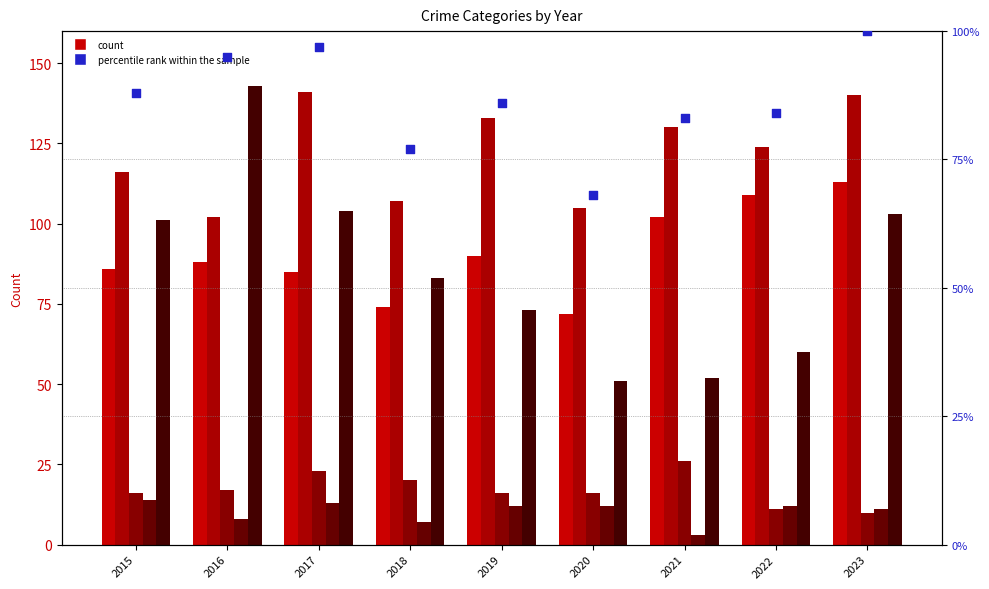

Which series has the largest total across all categories?

Aggravated Battery